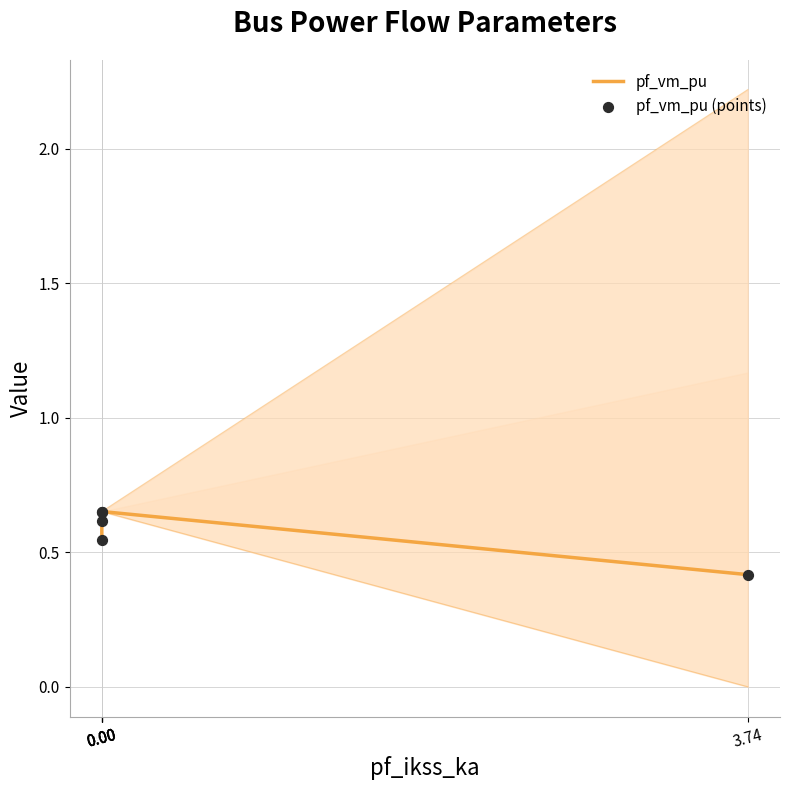

Is the value of pf_vm_pu at 0.00 greater than the value of pf_vm_pu (points) at 3.74?

Yes